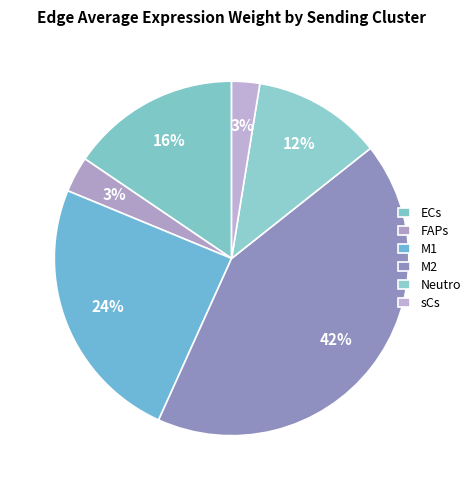

Count the number of slices in the pie.

6